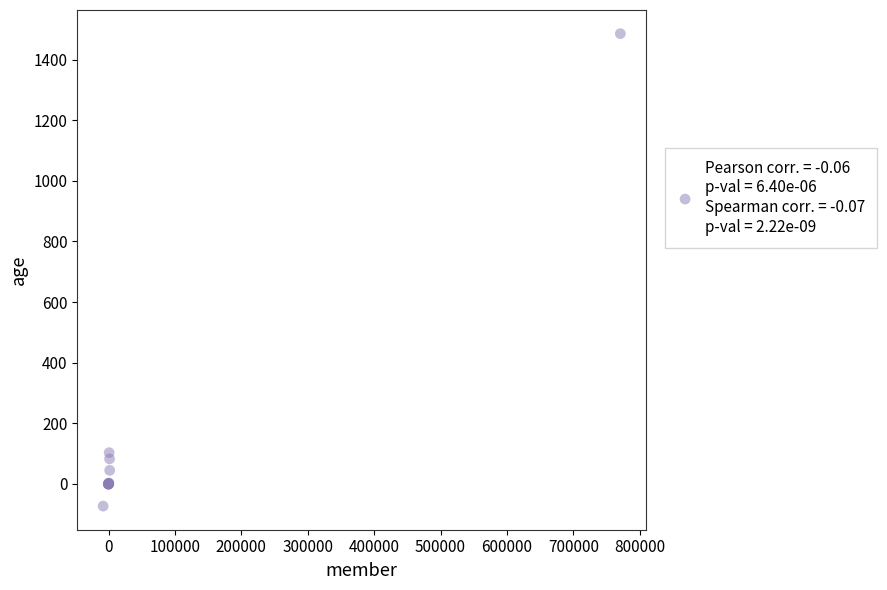

What Y value in the scatter plot is closest to 706?

103.0